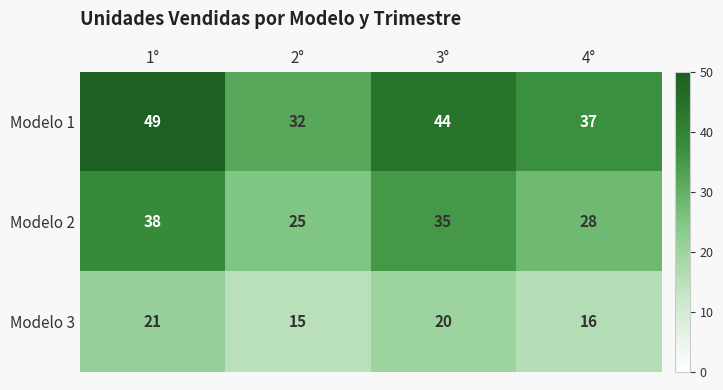

At 3°, list the series in order from smallest to largest.

Modelo 3, Modelo 2, Modelo 1